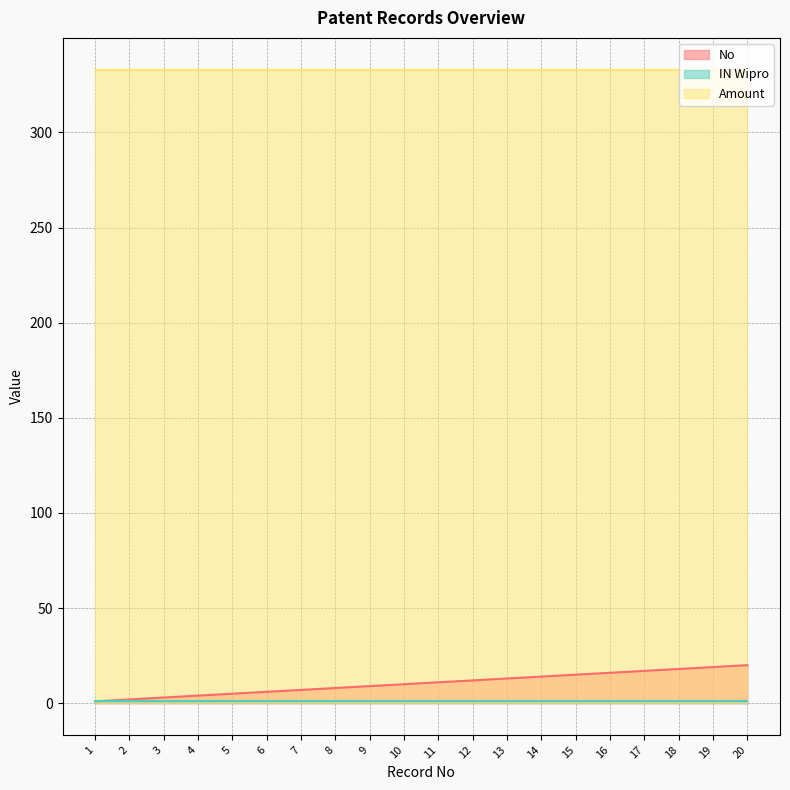

At which category is the sum across all series the highest?

20